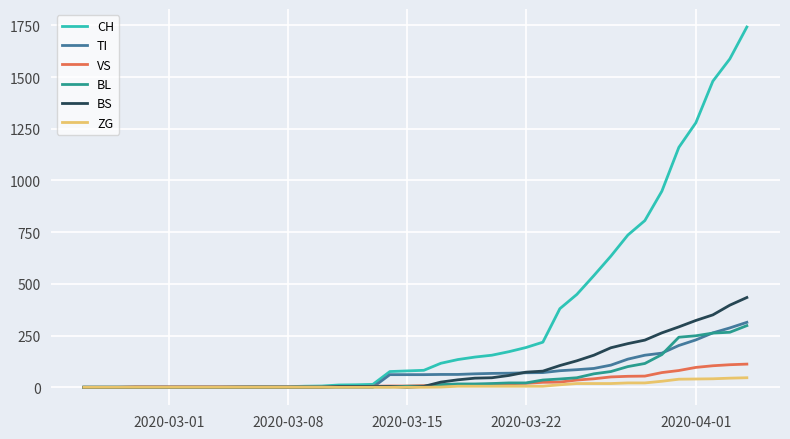

What is the highest value of the VS series?

112